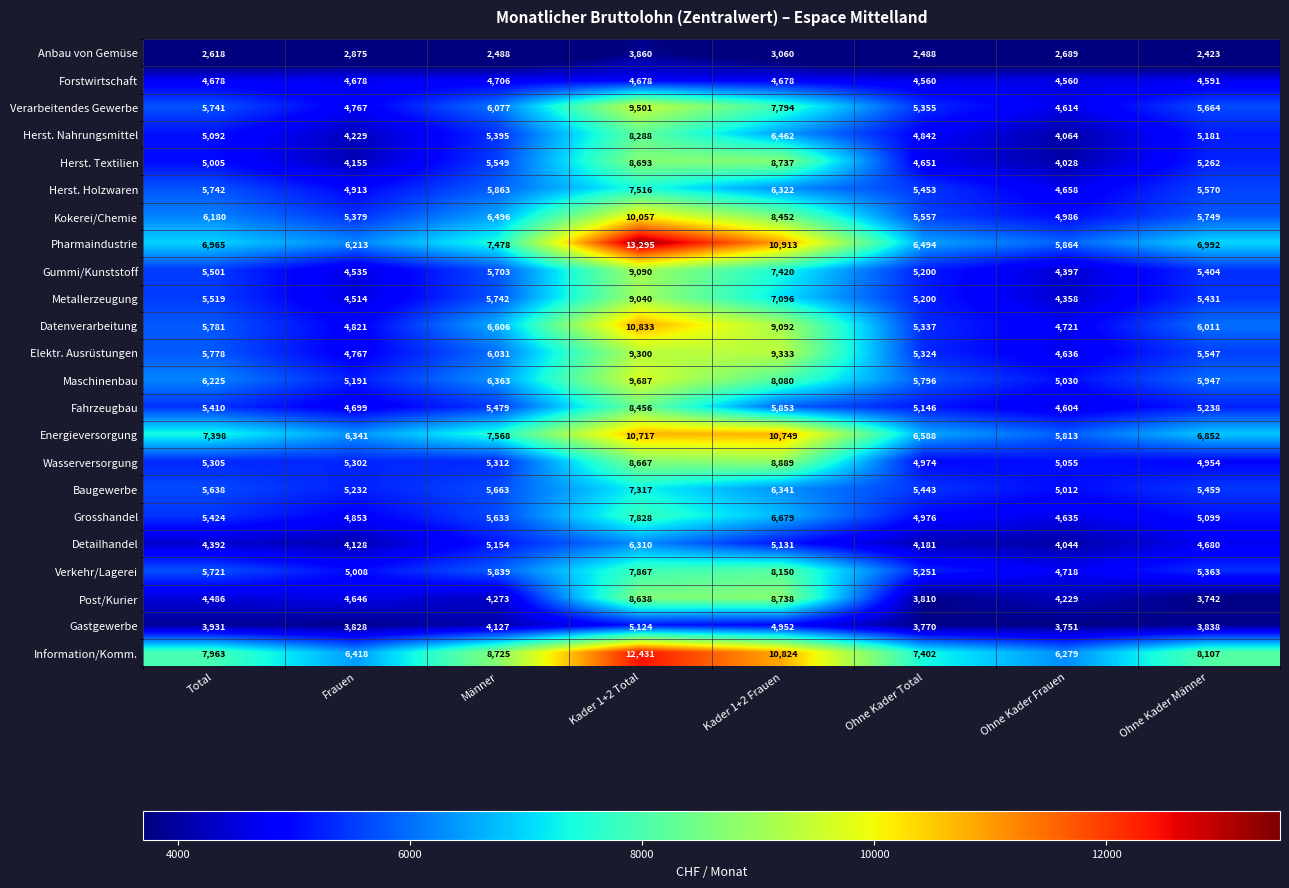

List the series in order of their peak value, lowest first.

Anbau von Gemüse, Forstwirtschaft, Gastgewerbe, Detailhandel, Baugewerbe, Herst. Holzwaren, Grosshandel, Verkehr/Lagerei, Herst. Nahrungsmittel, Fahrzeugbau, Herst. Textilien, Post/Kurier, Wasserversorgung, Metallerzeugung, Gummi/Kunststoff, Elektr. Ausrüstungen, Verarbeitendes Gewerbe, Maschinenbau, Kokerei/Chemie, Energieversorgung, Datenverarbeitung, Information/Komm., Pharmaindustrie